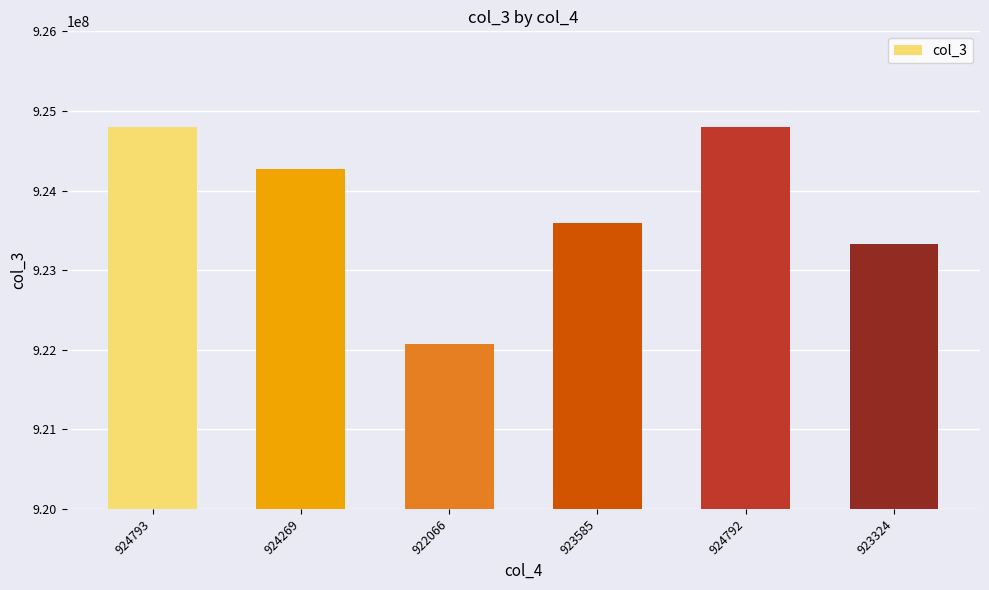

What is the difference between the maximum and minimum values?

2727132